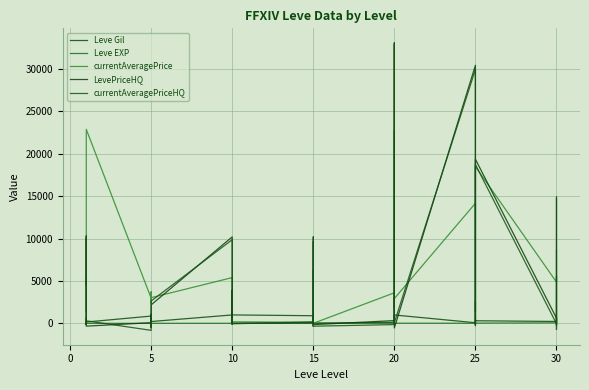

Between which two adjacent categories do LevePriceHQ and Leve Gil first intersect?

5 and 10